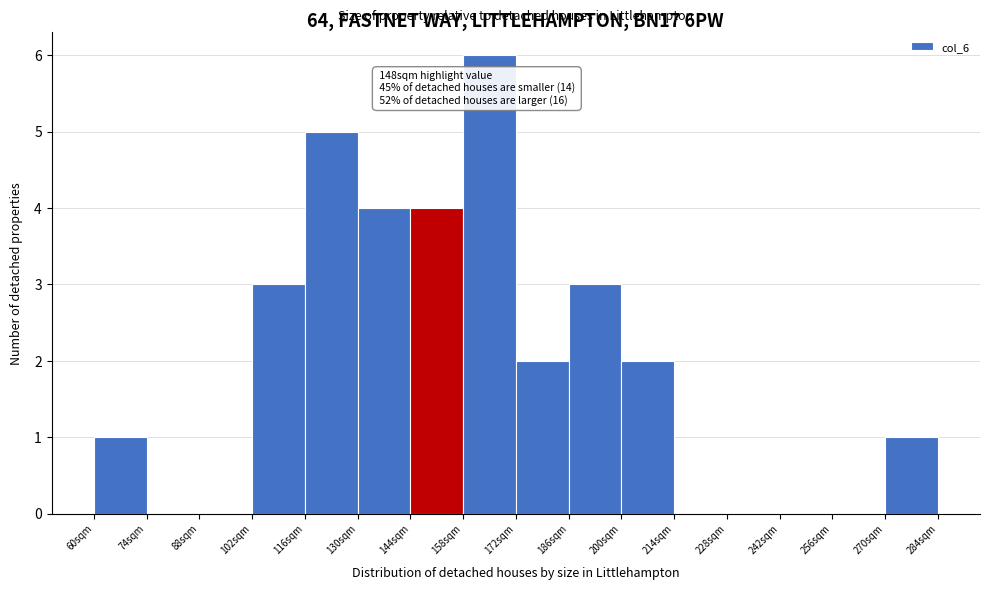

Over which range of the x-axis is the bar tallest?

158 to 172